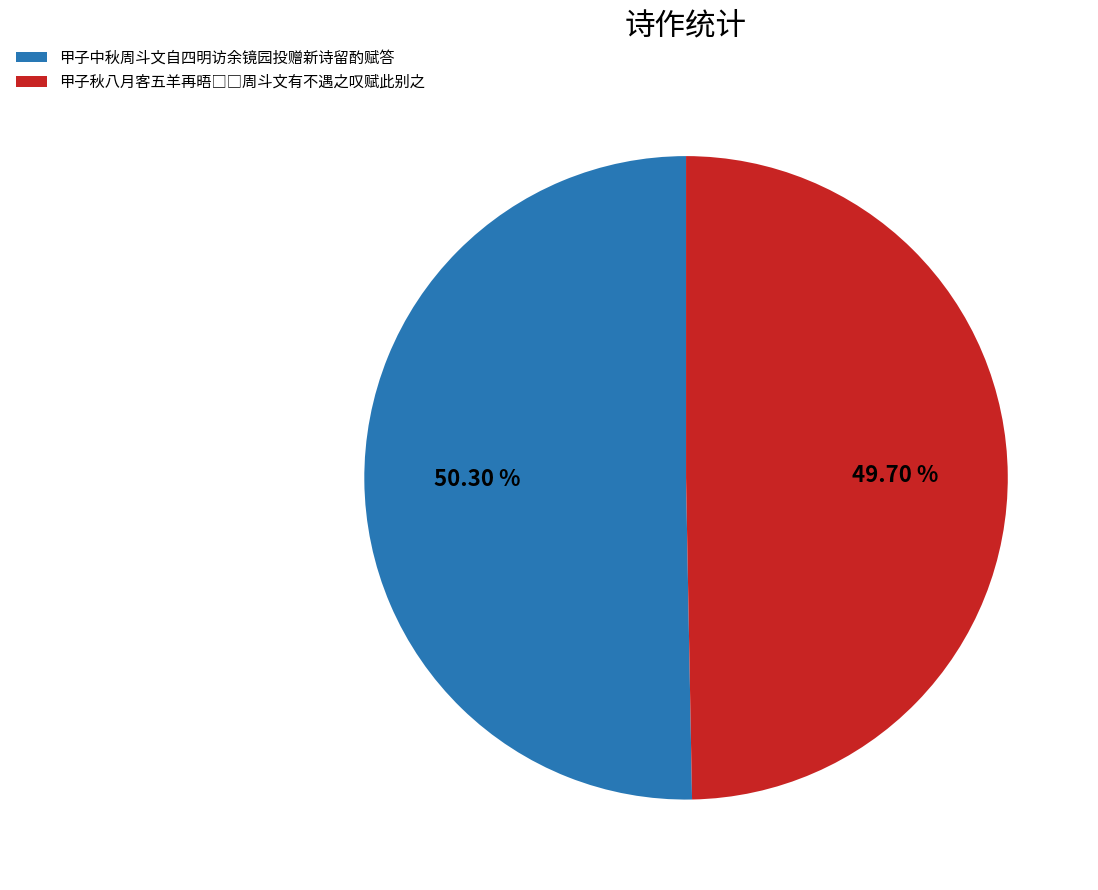

To the nearest percent, what portion does 甲子中秋周斗文自四明访余镜园投赠新诗留酌赋答 represent?

50%